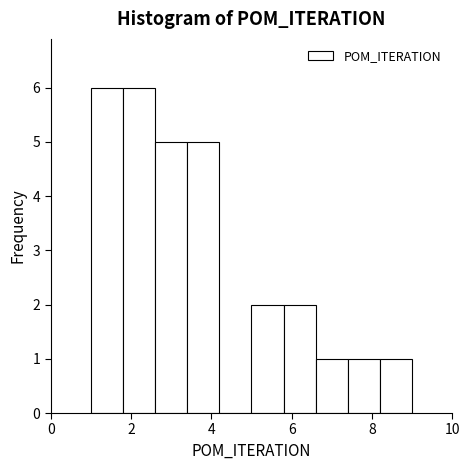

Reading left to right, transcribe this chart: for each bar, give the range it covers on the x-axis and its height. The values are not printed on the chart, so give them approximately, as read against the axis.

1.0 to 1.8: 6
1.8 to 2.6: 6
2.6 to 3.4: 5
3.4 to 4.2: 5
4.2 to 5.0: 0
5.0 to 5.8: 2
5.8 to 6.6: 2
6.6 to 7.4: 1
7.4 to 8.2: 1
8.2 to 9.0: 1